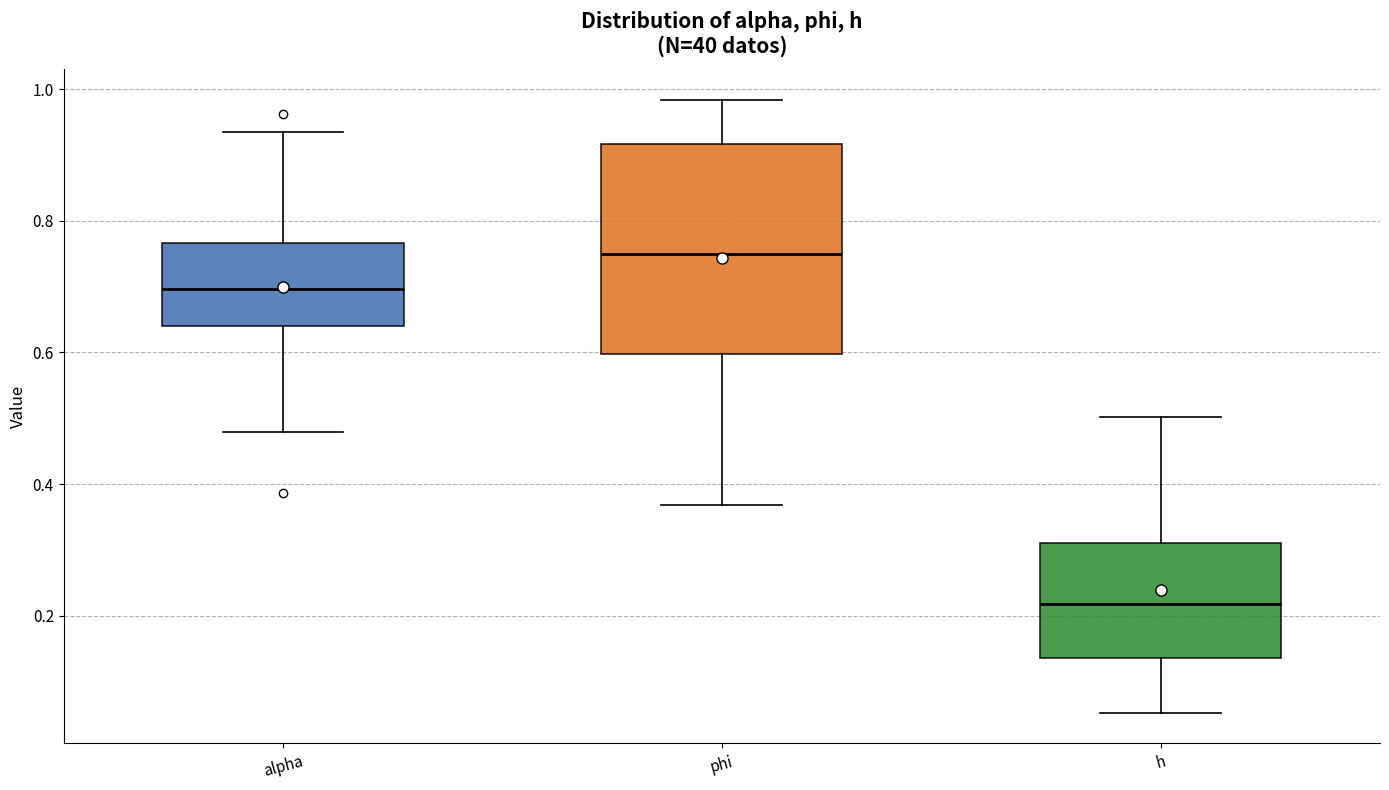

Where is the upper edge of the box for phi on the y-axis? The values are not printed on the chart, so give them approximately, as read against the axis.

0.92